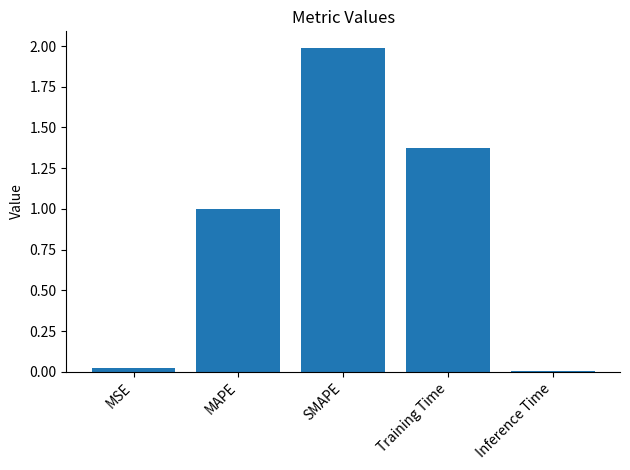

What is the change in value from SMAPE to Training Time?

-0.6